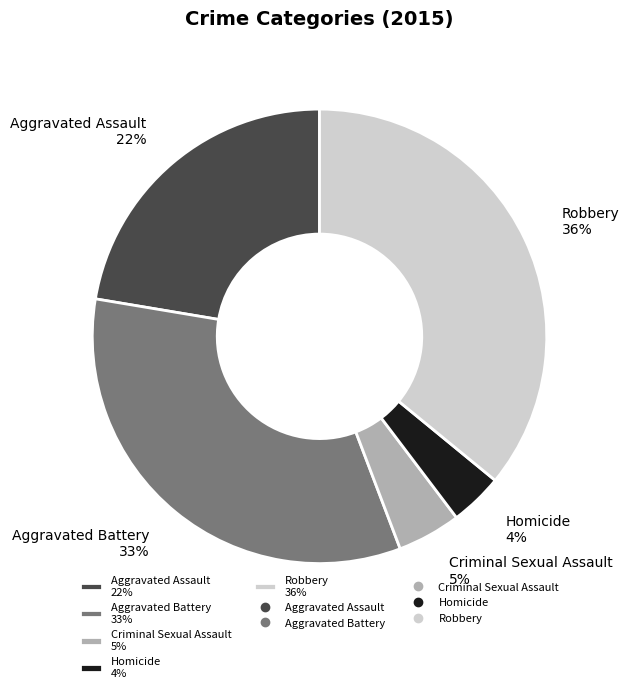

Count the number of slices in the pie.

5